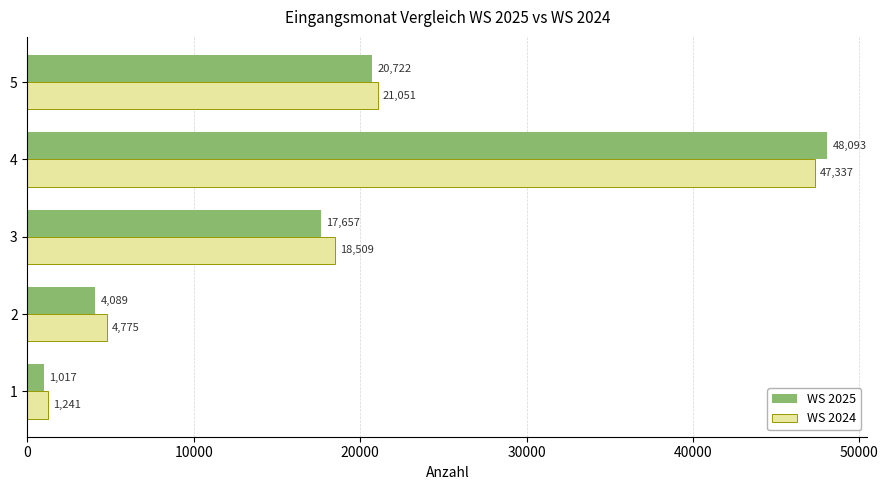

What is the lowest value of the WS 2025 series?

1017